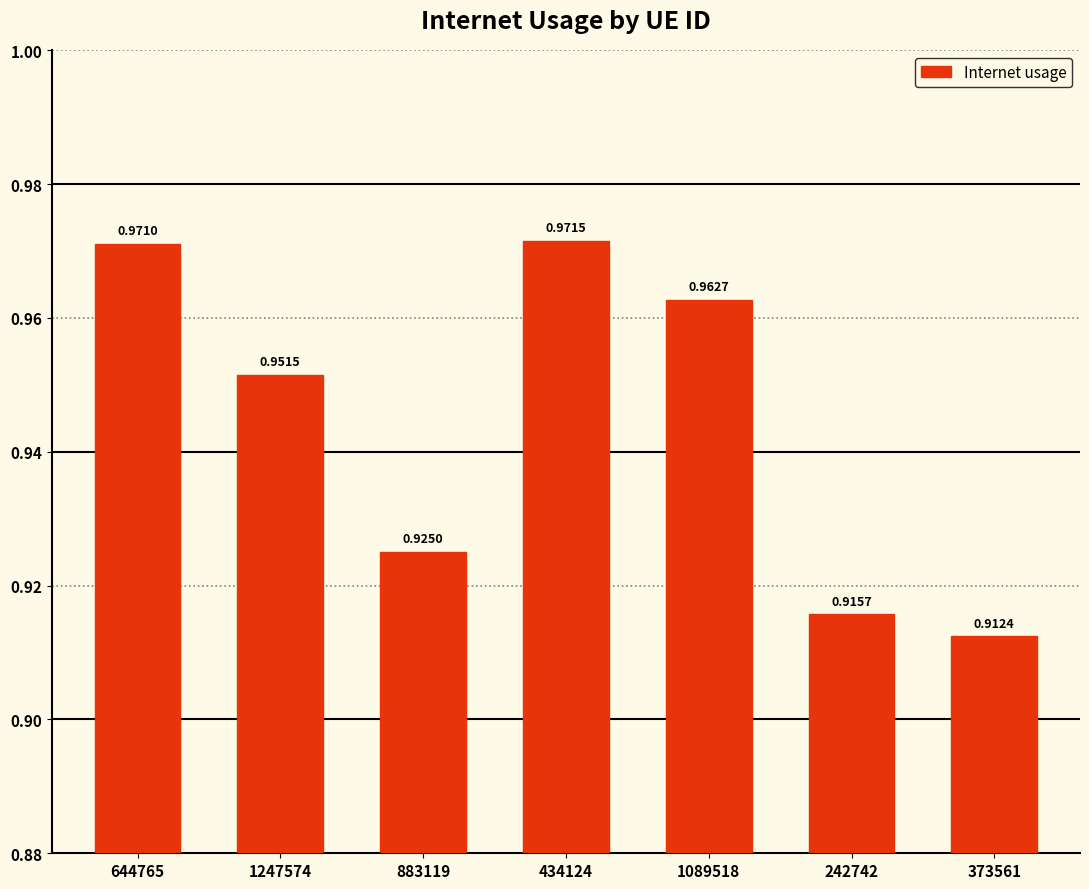

List the labels in order of value, smallest first.

373561, 242742, 883119, 1247574, 1089518, 644765, 434124